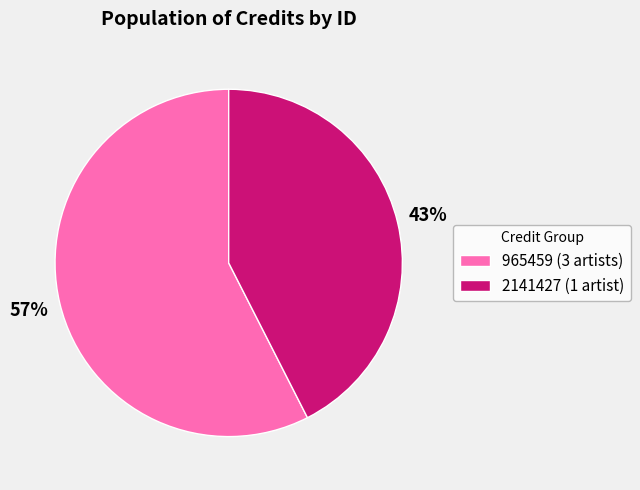

Count the number of slices in the pie.

2